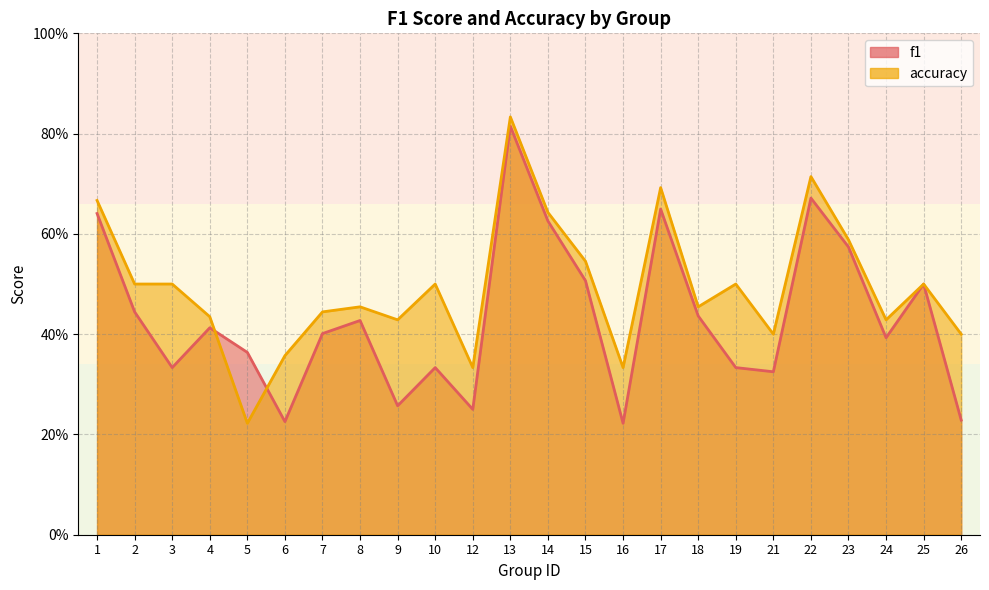

What is the sum of all f1 values?

10.4